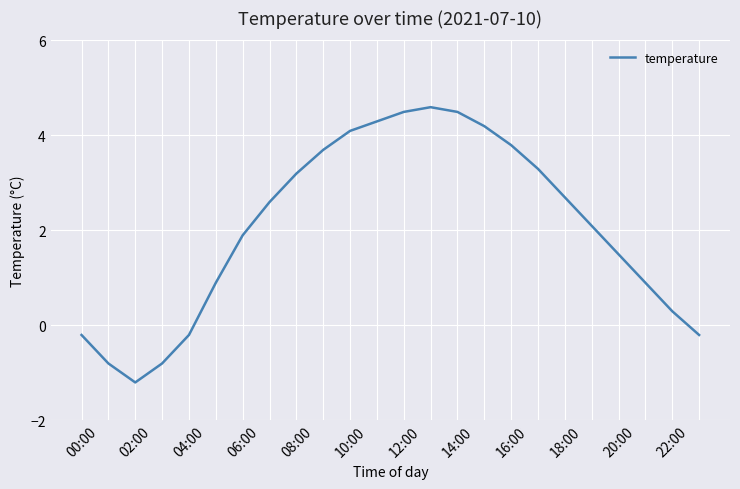

What is the difference between the maximum and minimum values?

5.8